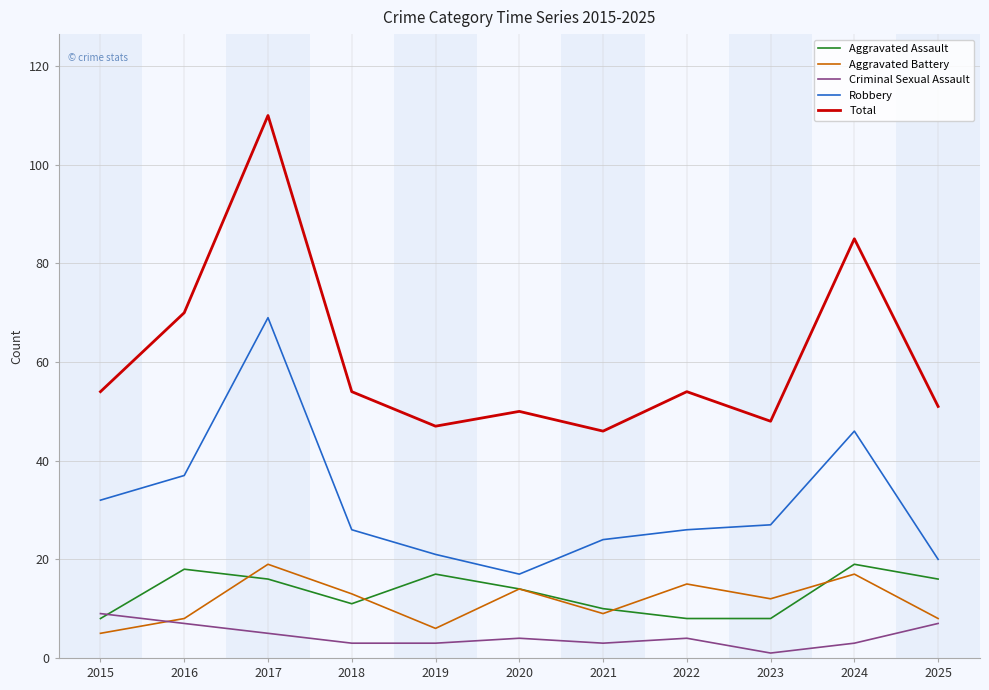

True or false: Robbery and Aggravated Battery cross at least once.

False